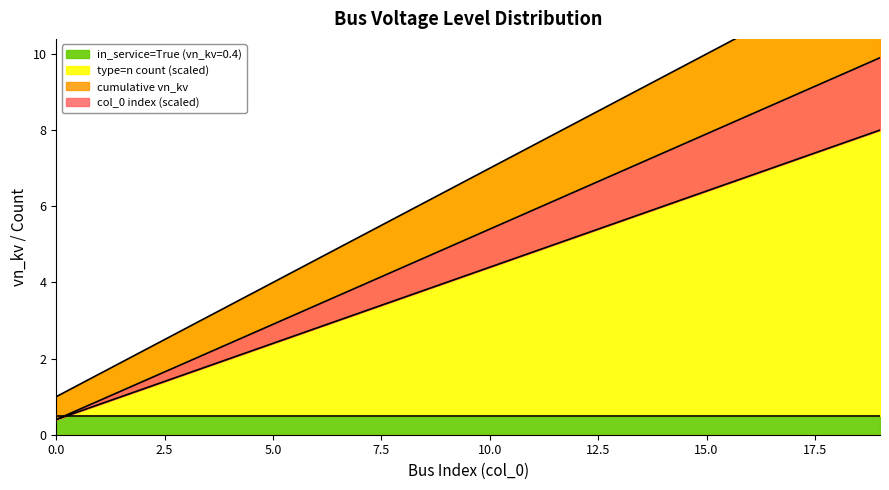

List the labels in order of cumulative vn_kv value, largest first.

19, 18, 17, 16, 15, 14, 13, 12, 11, 10, 9, 8, 7, 6, 5, 4, 3, 2, 1, 0